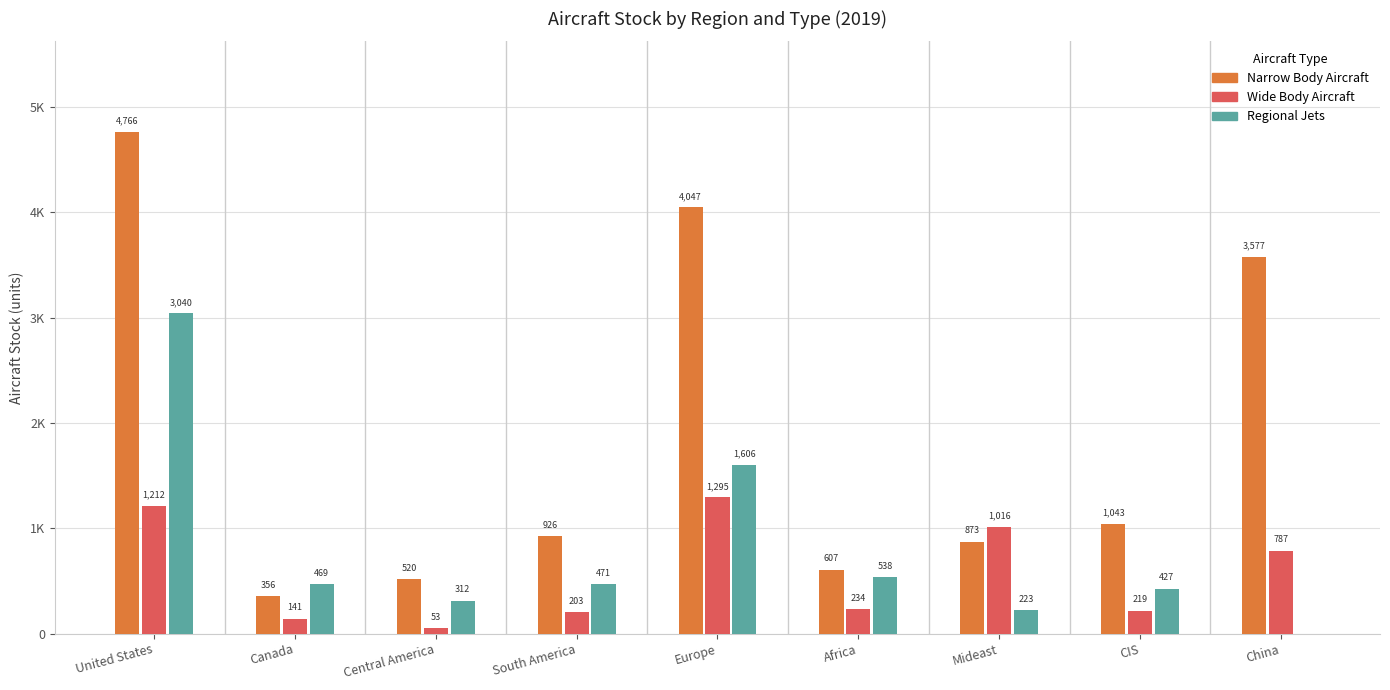

Is it true that Wide Body Aircraft equals 2057.6 at 4?

False